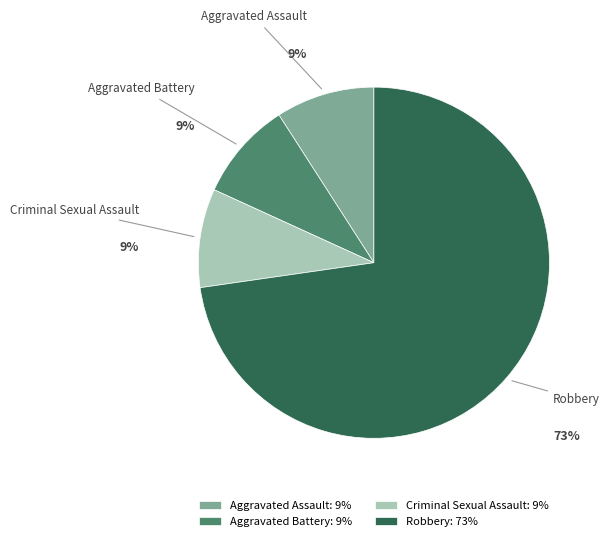

To the nearest percent, what portion does Aggravated Battery represent?

9%